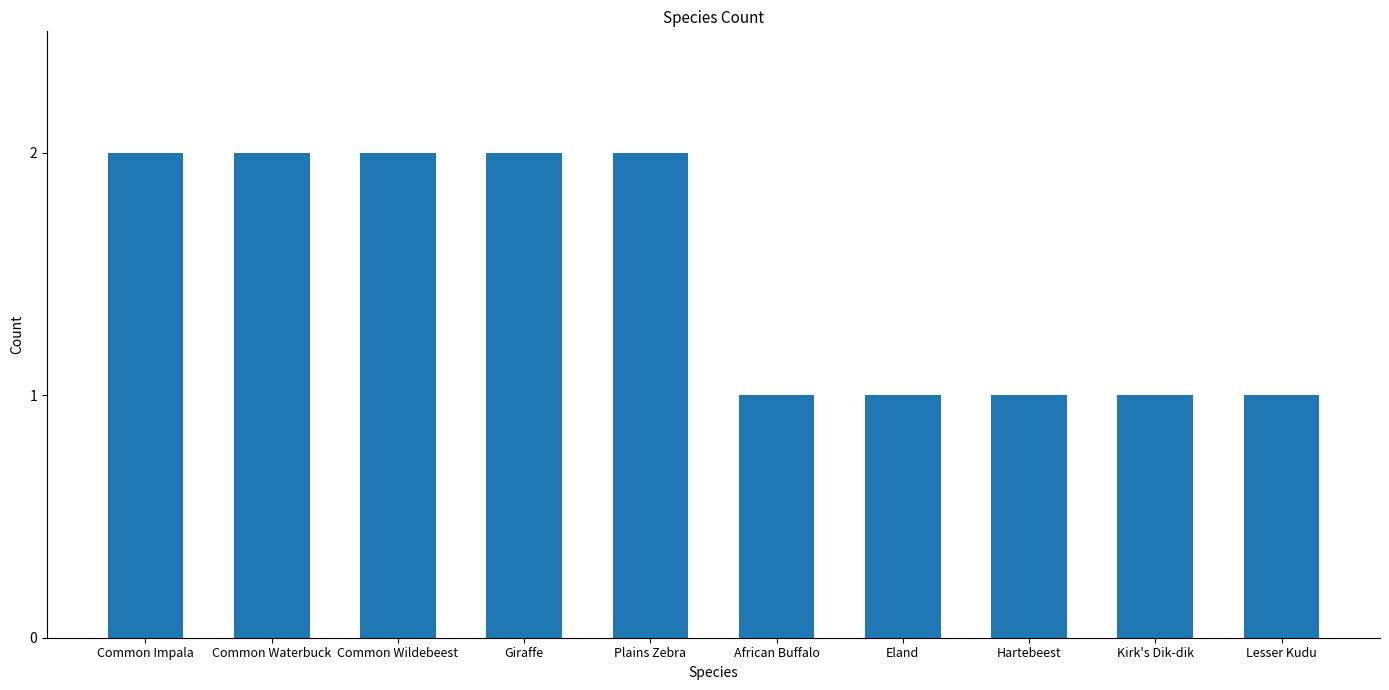

What is the change in value from Giraffe to Hartebeest?

-1